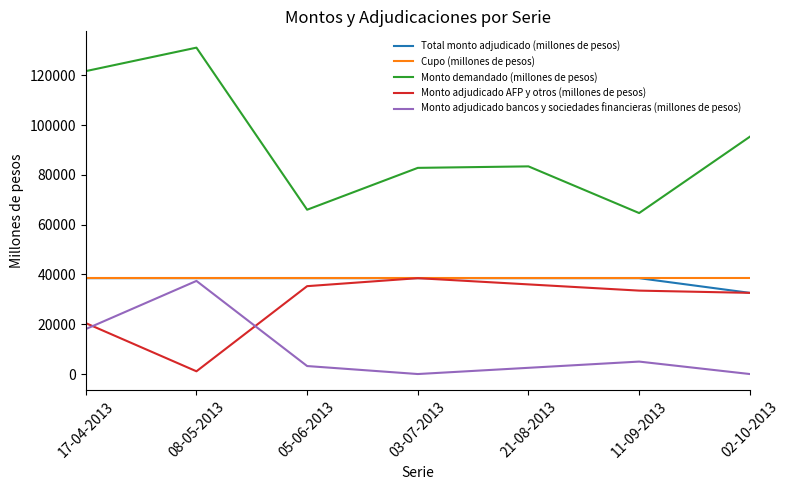

At how many categories does at least one series exceed 121019?

2